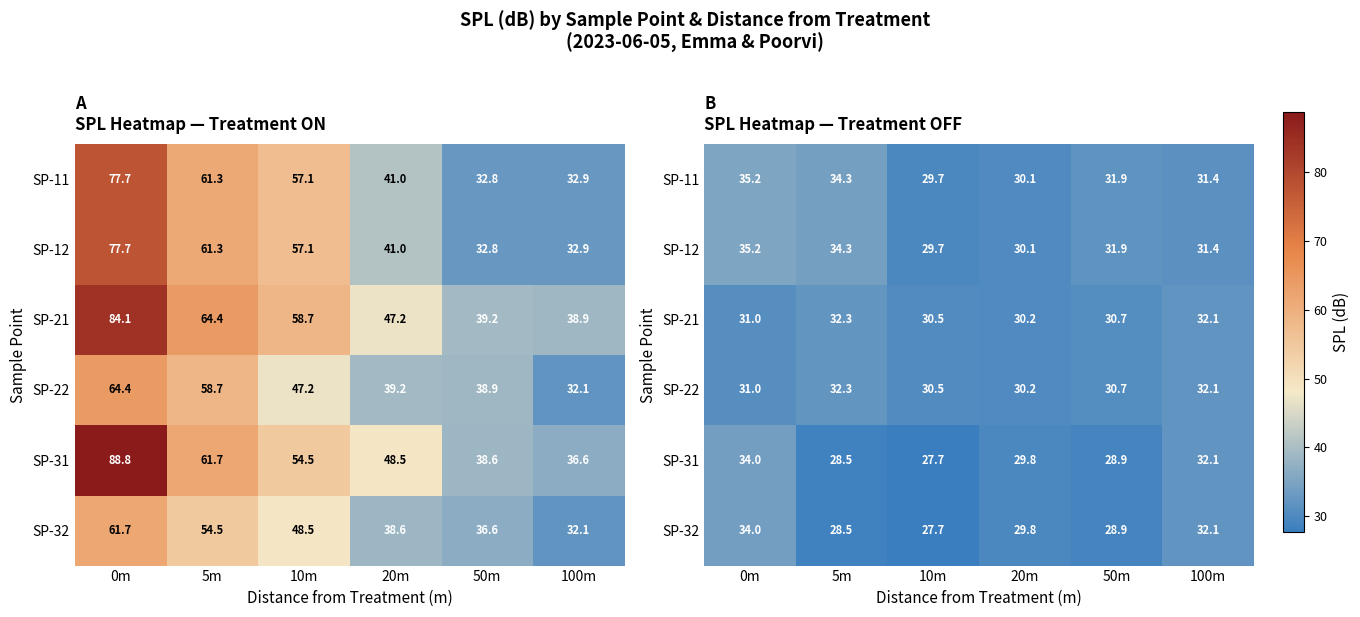

What is the sum of all SP-11 values?

192.6